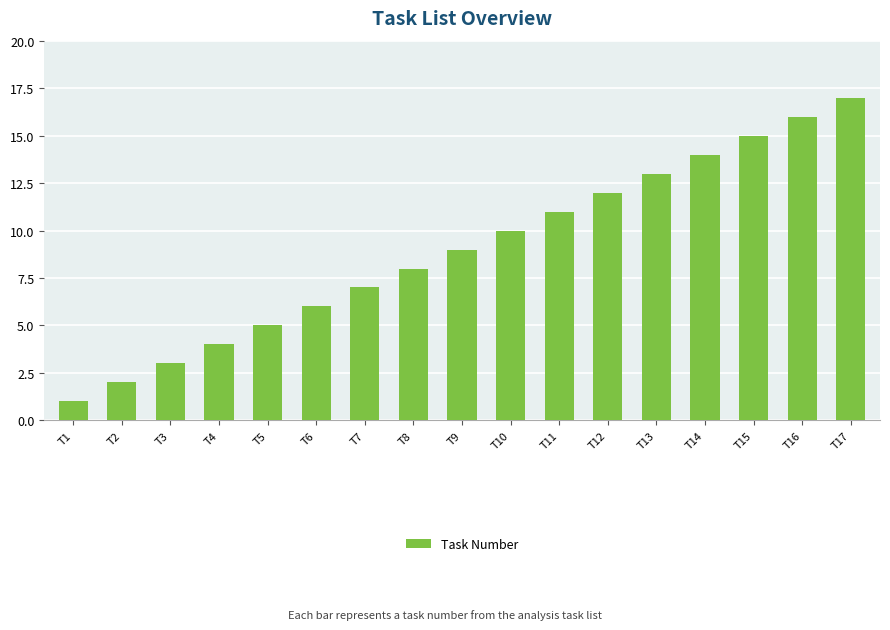

Rank the categories by value from lowest to highest.

T1, T2, T3, T4, T5, T6, T7, T8, T9, T10, T11, T12, T13, T14, T15, T16, T17